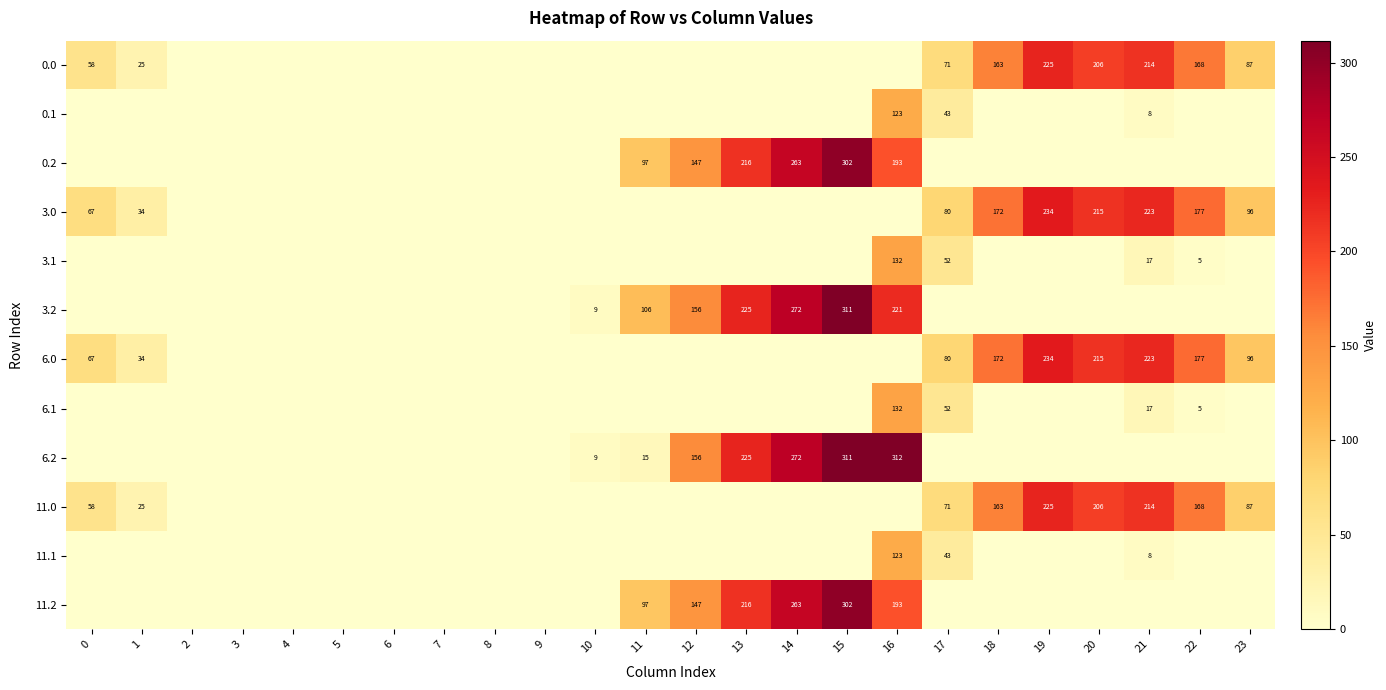

Count the number of categories in the chart.

24